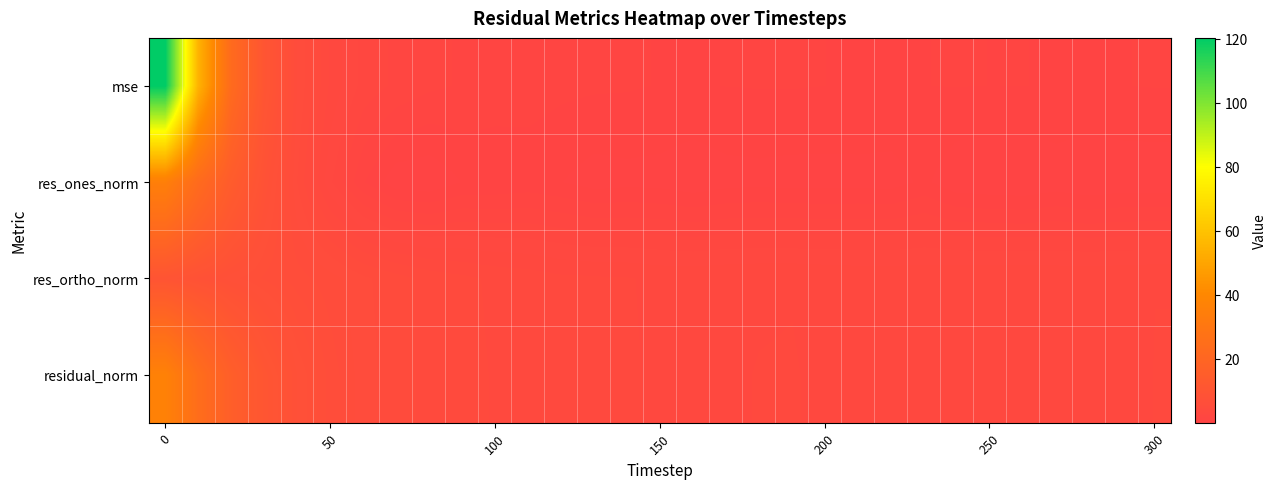

Reading right to left, extract all data points from this chart.

mse: 1.0	1.0	1.0	1.0	1.0	1.0	1.0	1.0	1.0	1.0	1.0	1.0	1.0	1.0	1.0	1.0	1.0	1.1	1.1	1.2	1.3	1.4	1.6	1.8	2.2	3.2	5.2	10.4	23.0	54.5	120.2
res_ones_norm: 0.2	0.2	0.1	0.2	0.1	0.1	0.2	0.6	0.3	0.4	0.3	0.3	0.4	0.3	0.2	0.3	0.4	0.3	0.5	0.7	0.6	0.6	0.1	0.2	1.0	2.5	4.7	8.5	14.1	23.0	35.0
res_ortho_norm: 3.3	3.3	3.3	3.3	3.3	3.3	3.3	3.3	3.3	3.3	3.3	3.3	3.3	3.3	3.3	3.3	3.4	3.4	3.5	3.6	3.7	3.9	4.1	4.5	4.9	5.4	5.9	6.5	7.3	8.4	9.9
residual_norm: 3.4	3.3	3.3	3.3	3.3	3.3	3.3	3.3	3.3	3.3	3.3	3.4	3.4	3.3	3.3	3.3	3.4	3.4	3.5	3.7	3.8	4.0	4.1	4.5	5.0	6.0	7.6	10.7	15.9	24.5	36.4